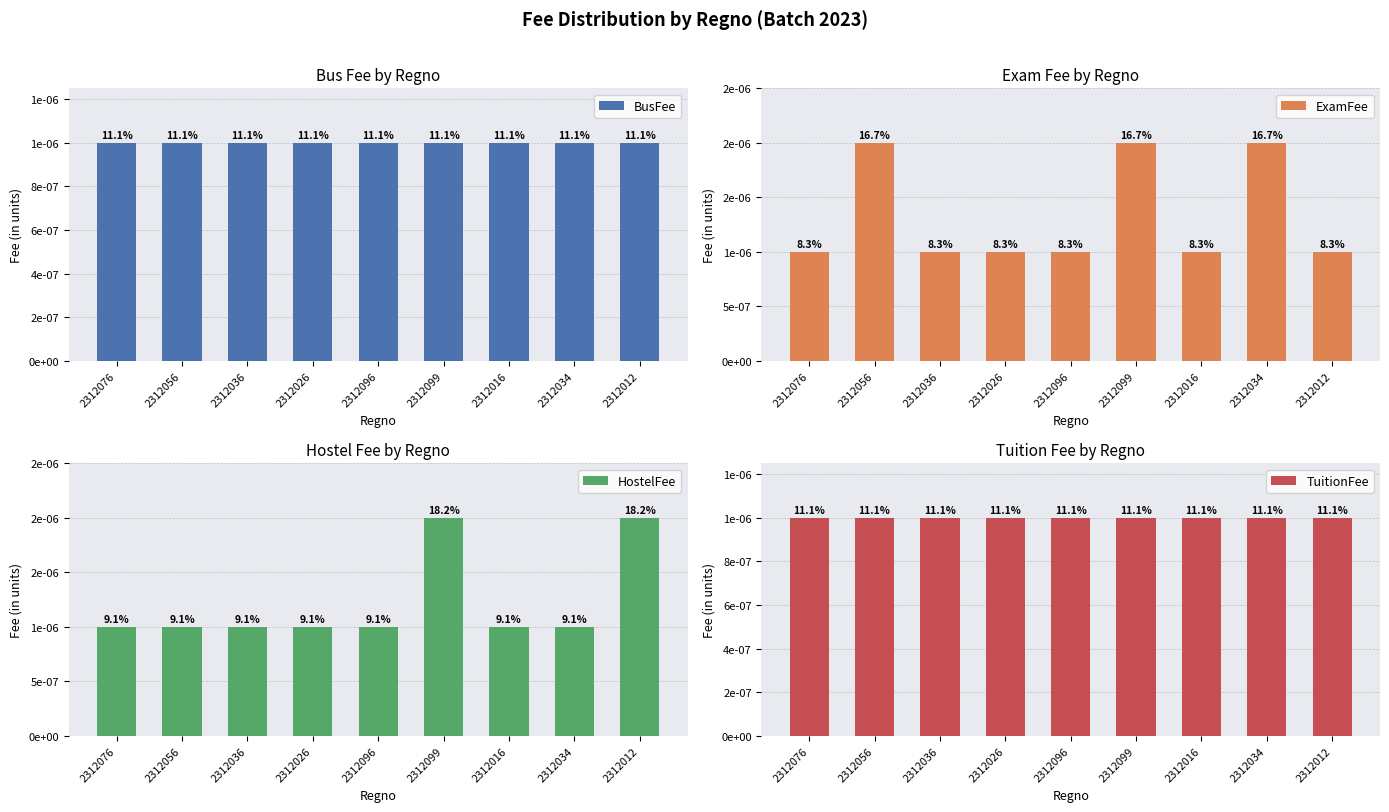

At which category is the sum across all series the highest?

2312099